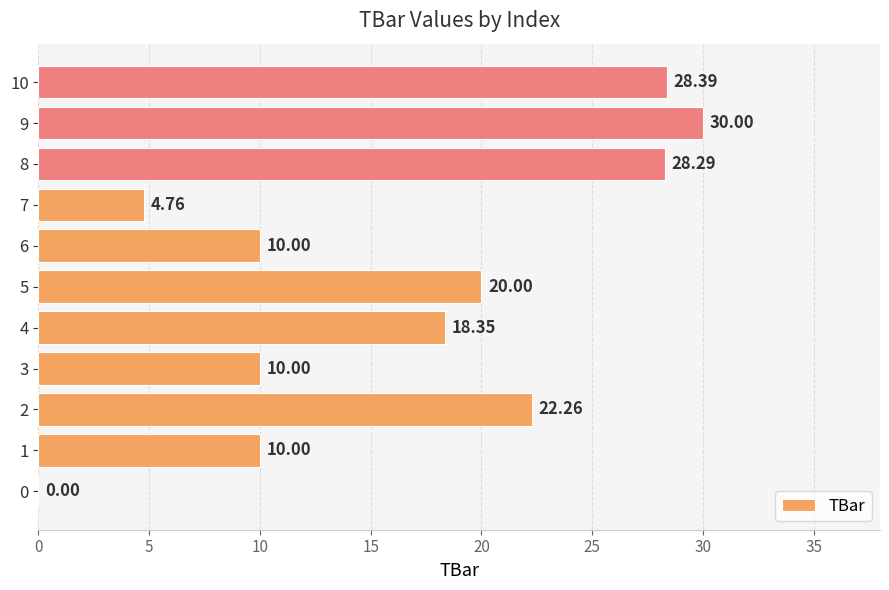

What is the sum of all values?

182.1